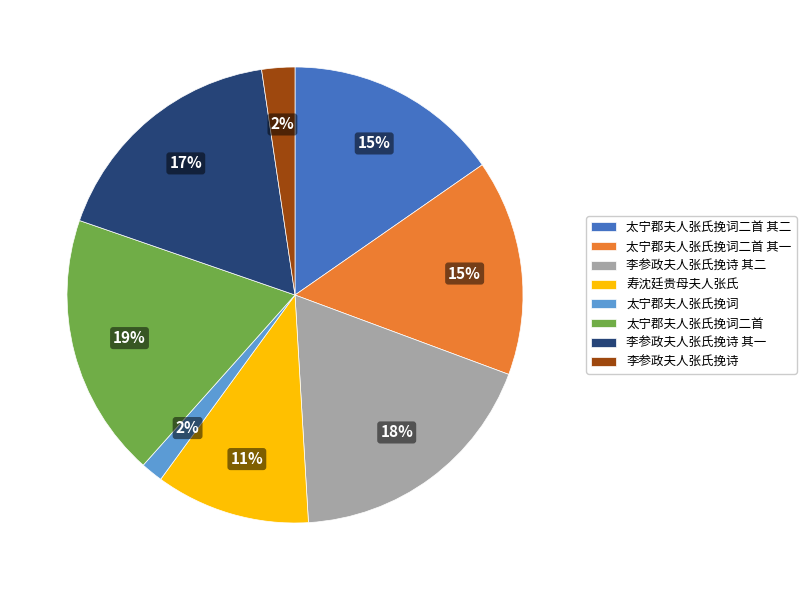

True or false: 寿沈廷贵母夫人张氏 accounts for 6% of the total.

False